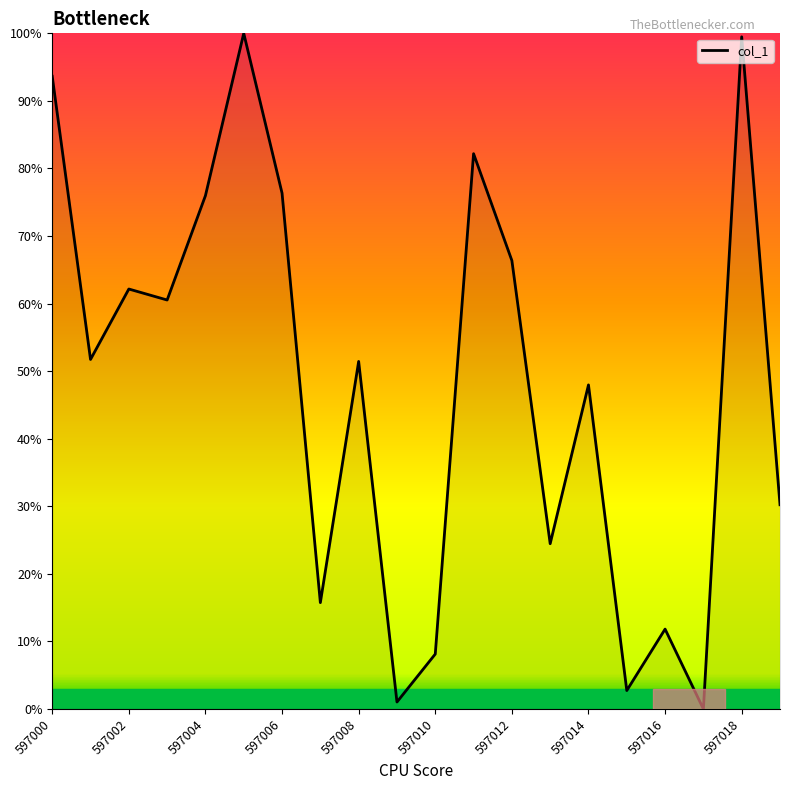

What is the maximum value shown in the chart?

100.0